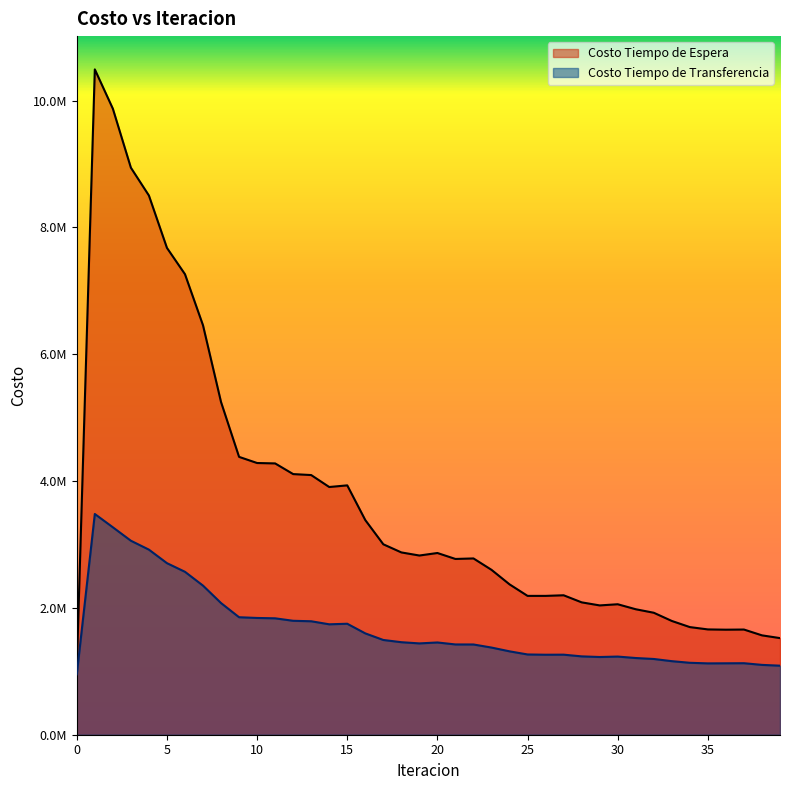

True or false: Costo Tiempo de Transferencia and Costo Tiempo de Espera cross at least once.

False